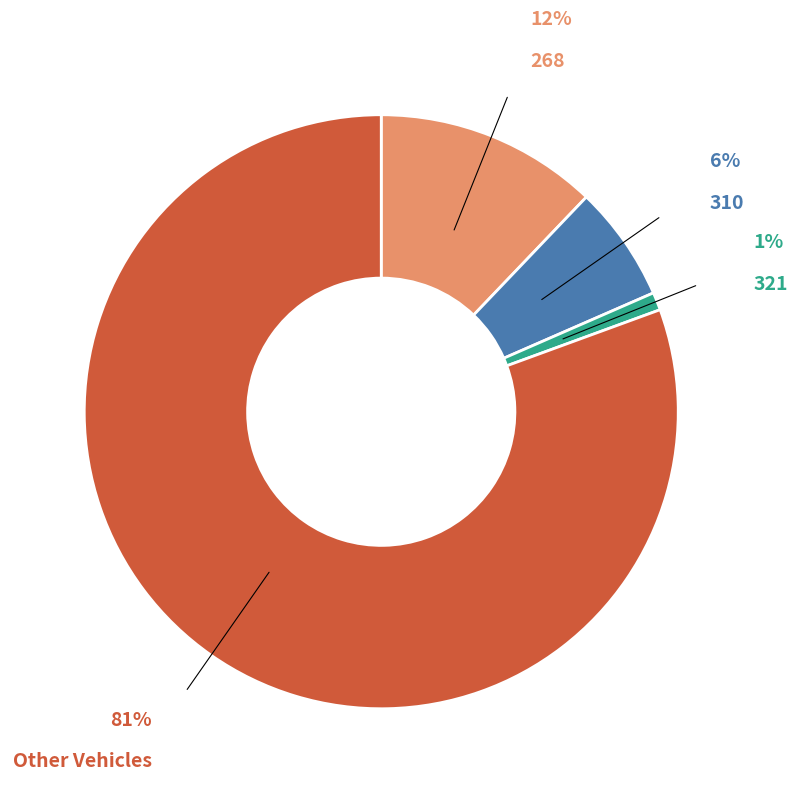

Do 310 and 268 together represent more than half of the pie?

No